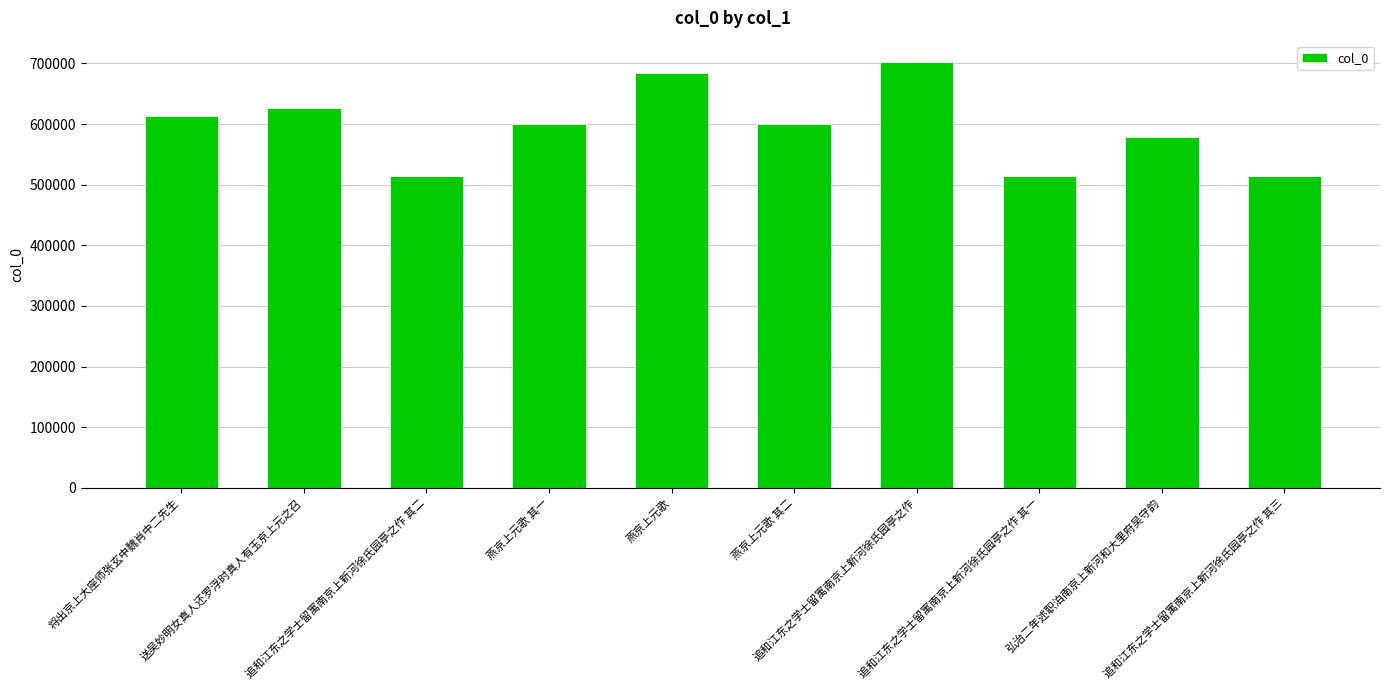

What is the label of the 1st bar from the left?

将出京上大座师张玄中魏肖中二先生